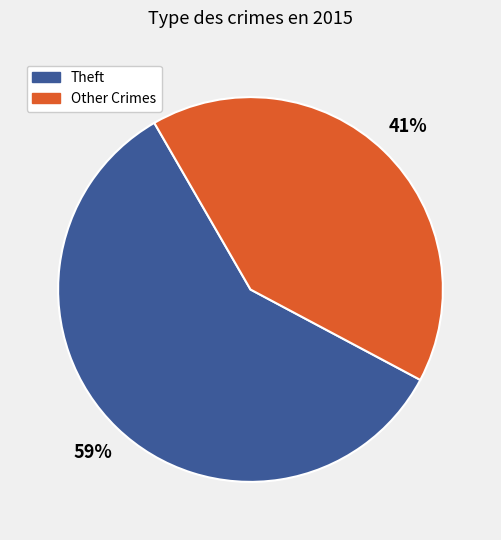

Count the number of slices in the pie.

2